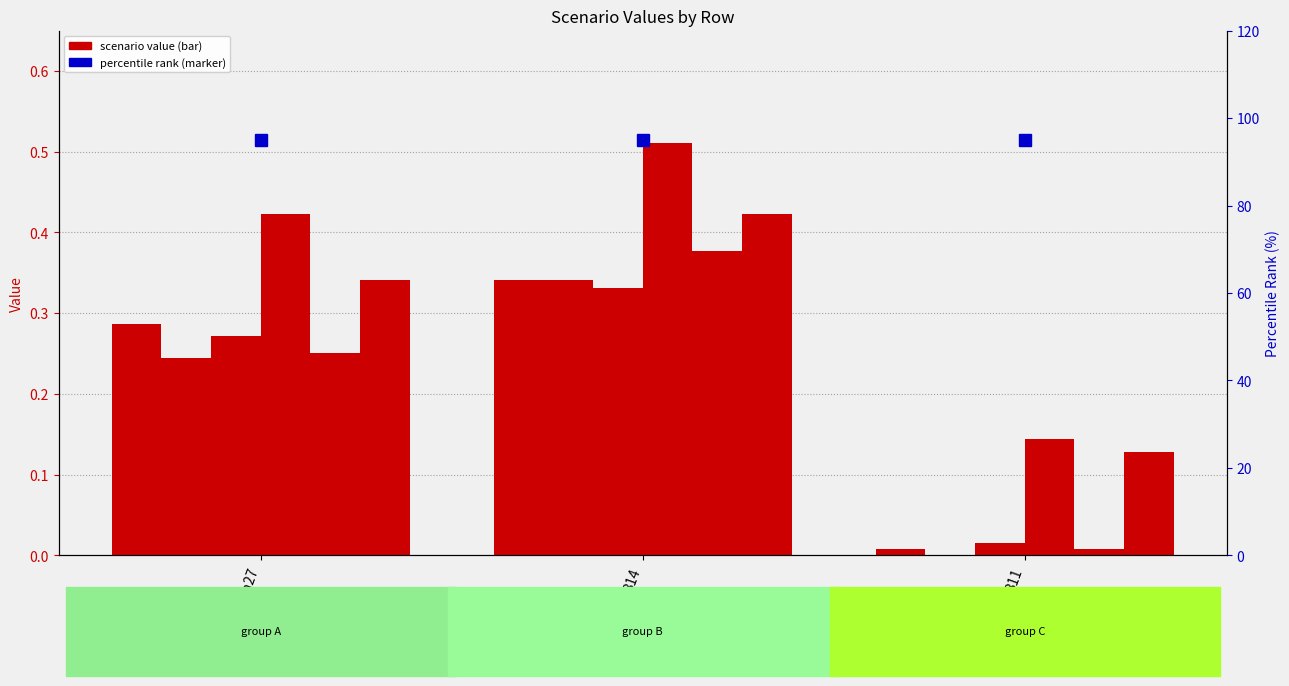

Which series has the widest spread of values?

job547_scenario0_1120